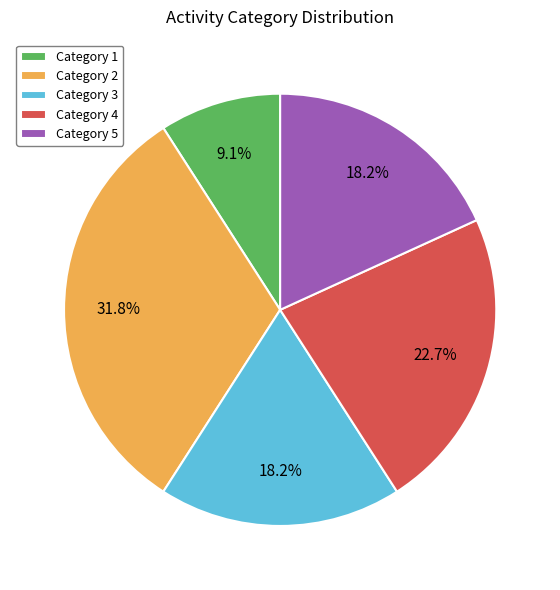

Does Category 4 represent more than half of the total?

No